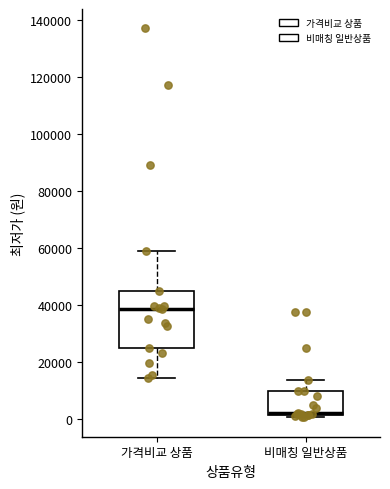

Comparing the boxes themselves (not the whiskers), which one is the tallest?

가격비교 상품